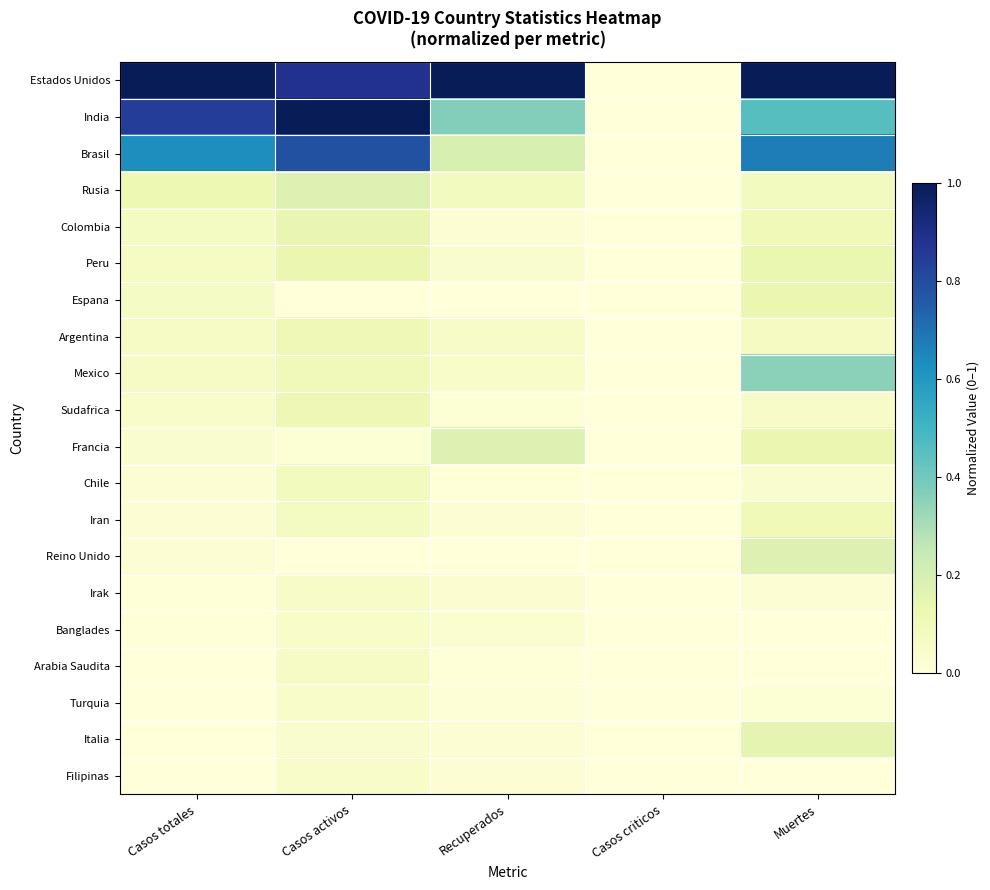

Which label corresponds to the largest value in the chart?

Casos totales